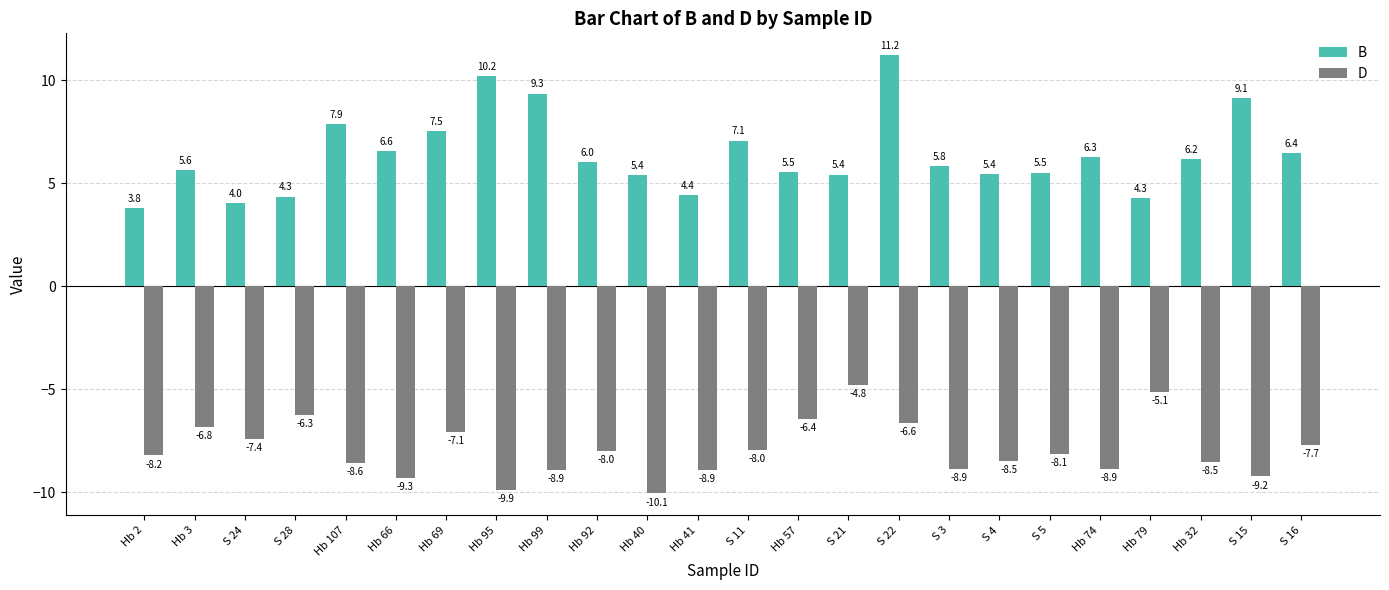

Rank the series at Hb 92 from highest to lowest value.

B, D